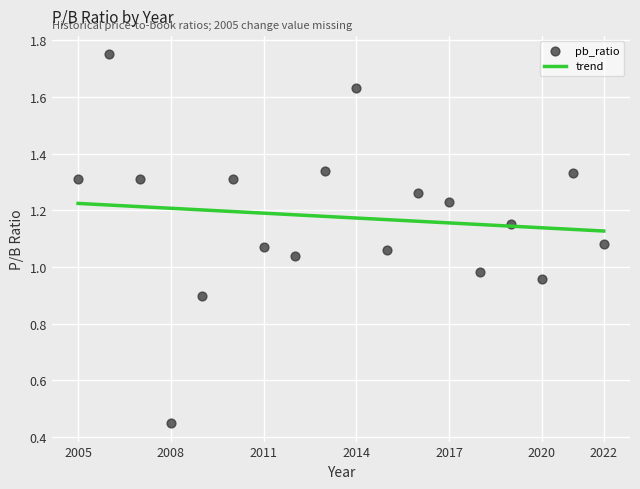

What is the range of X values (max minus min)?

17.0